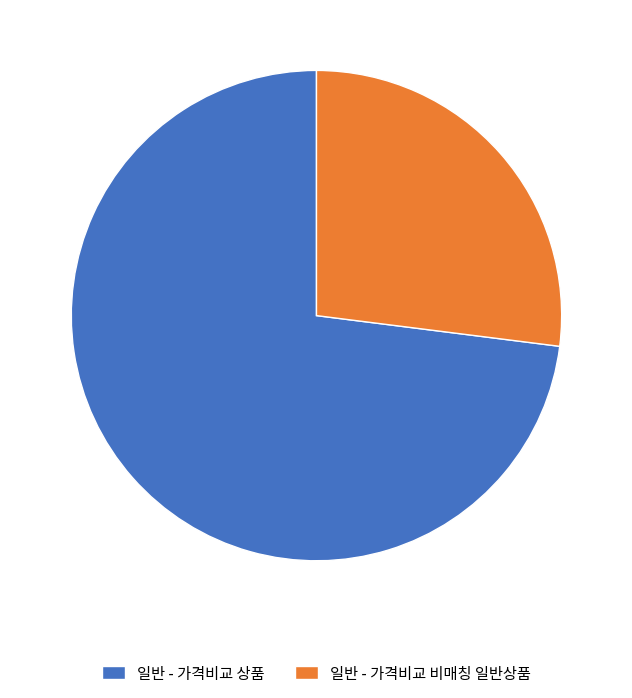

Is it true that 일반 - 가격비교 상품 is 73% of the pie?

True